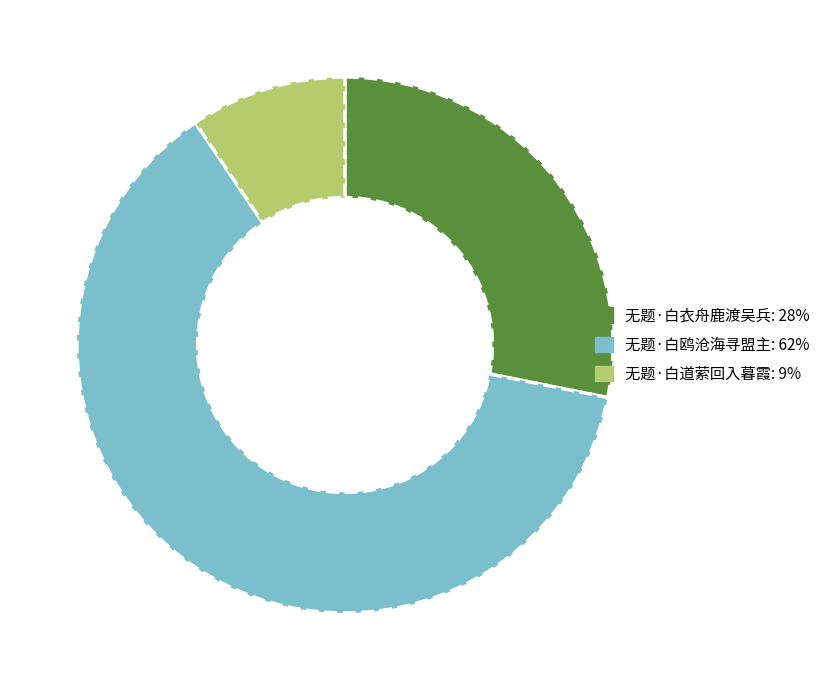

Is the sum of 无题·白衣舟鹿渡吴兵: 28% and 无题·白道萦回入暮霞: 9% greater than half?

No